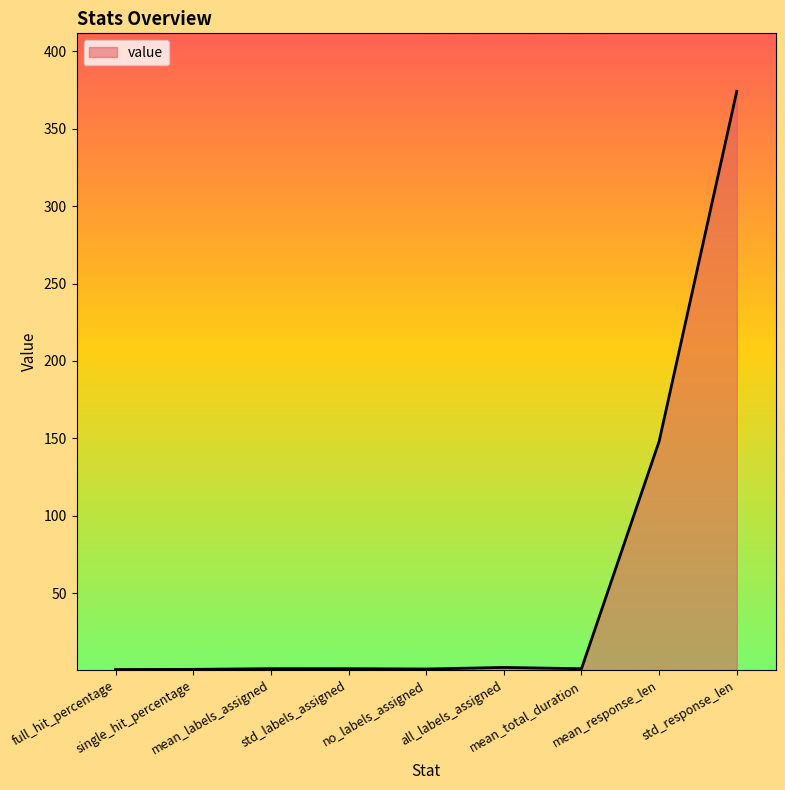

What is the greatest value displayed?

374.3